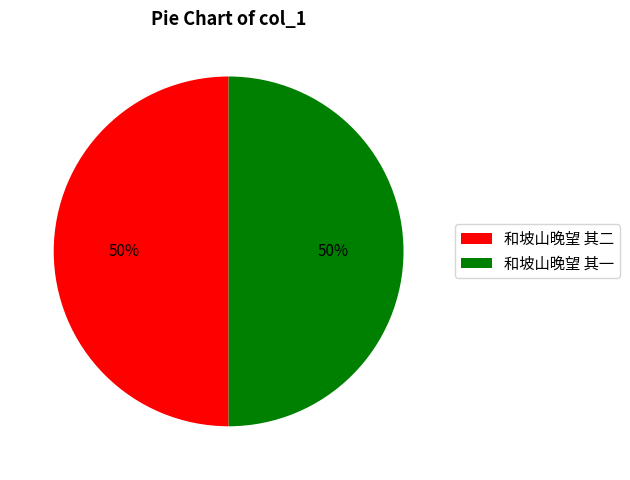

What percentage is the 和坡山晚望 其一 slice, to the nearest percent?

50%